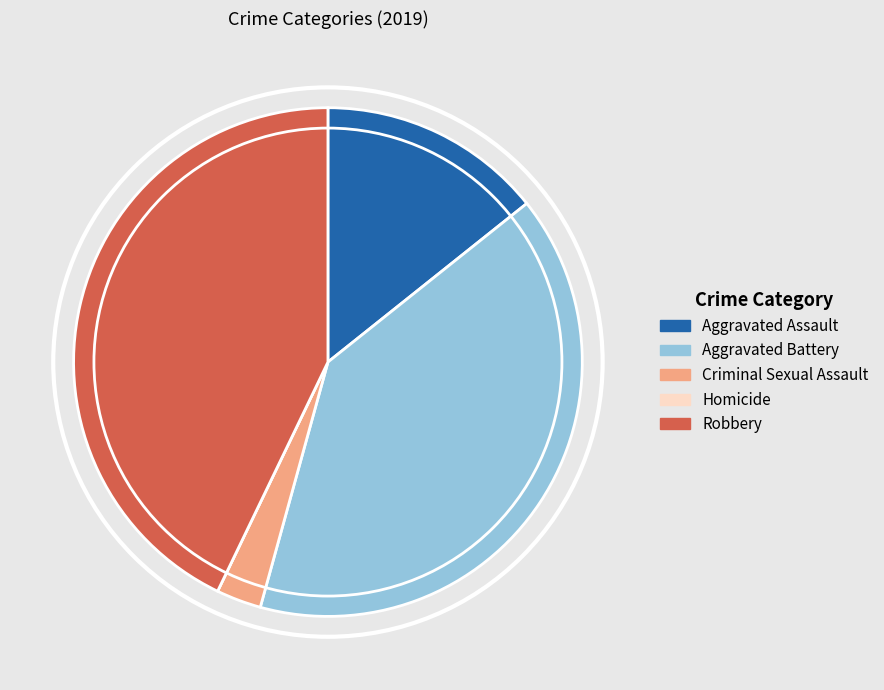

Does Aggravated Battery account for over 50% of the chart?

No